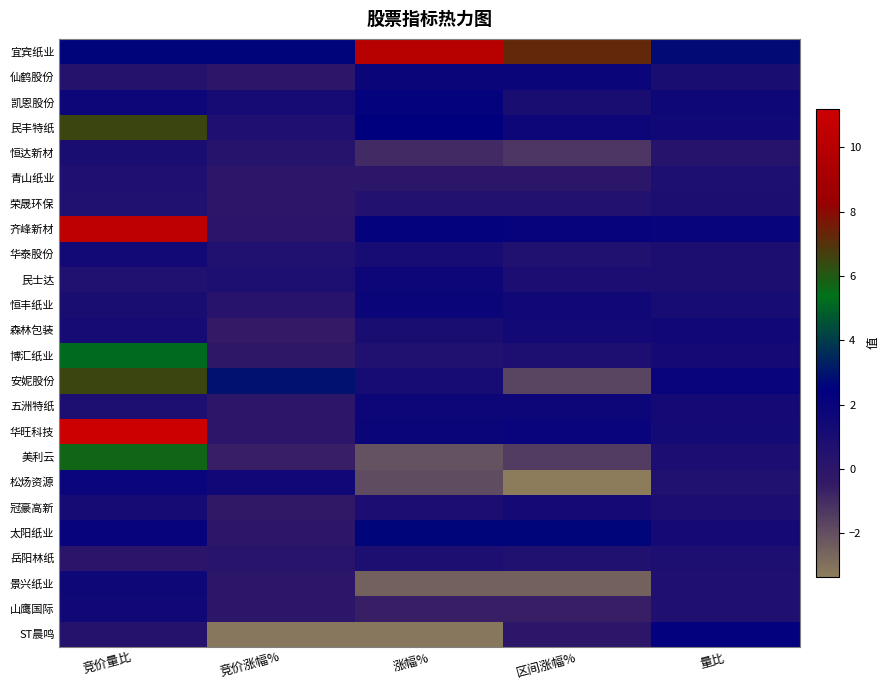

What is the smallest value displayed?

-3.4